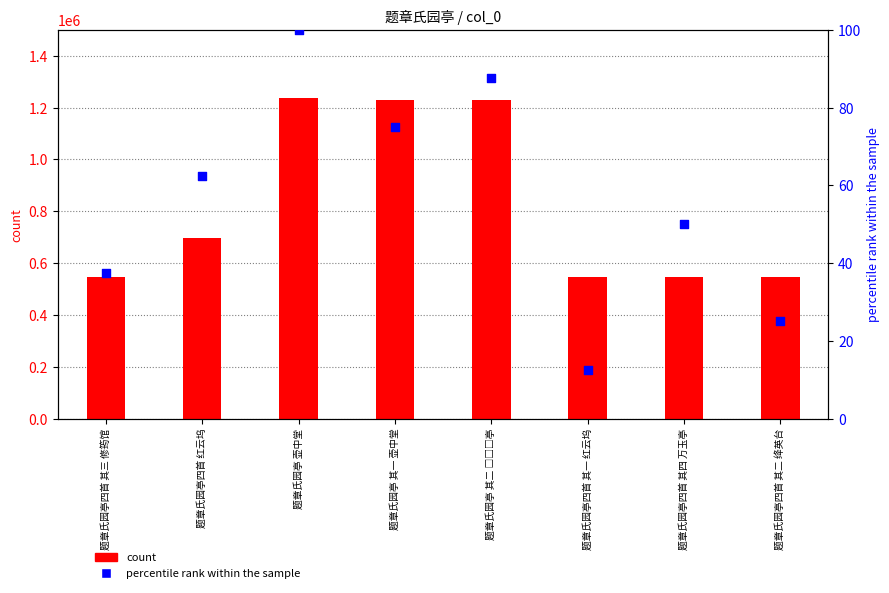

What are all the series names shown in the legend?

count, percentile rank within the sample